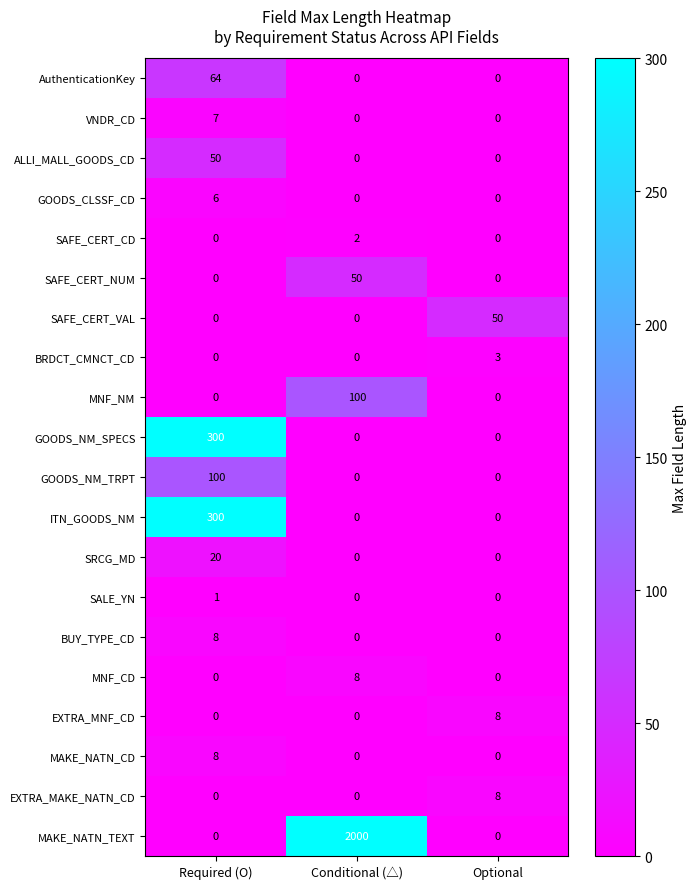

At which label does BUY_TYPE_CD reach its peak?

Required (O)